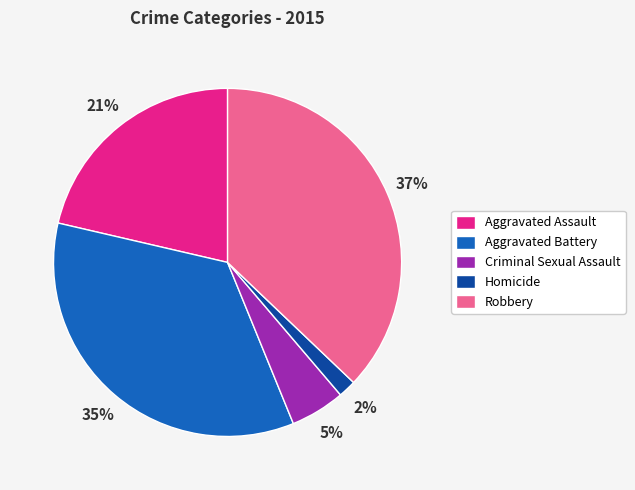

Count the number of slices in the pie.

5